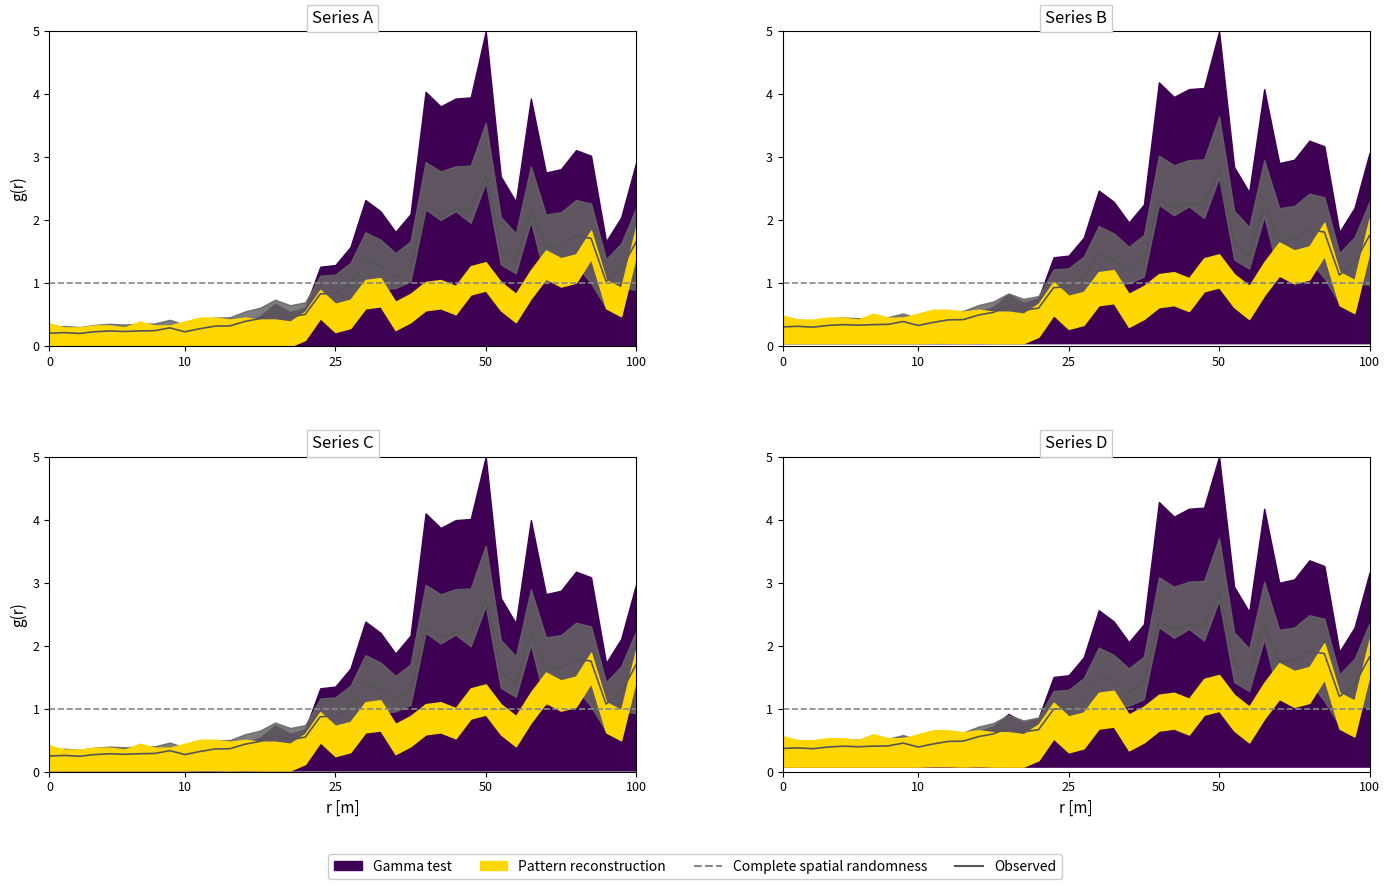

What is the difference between the maximum and minimum values?

2.5